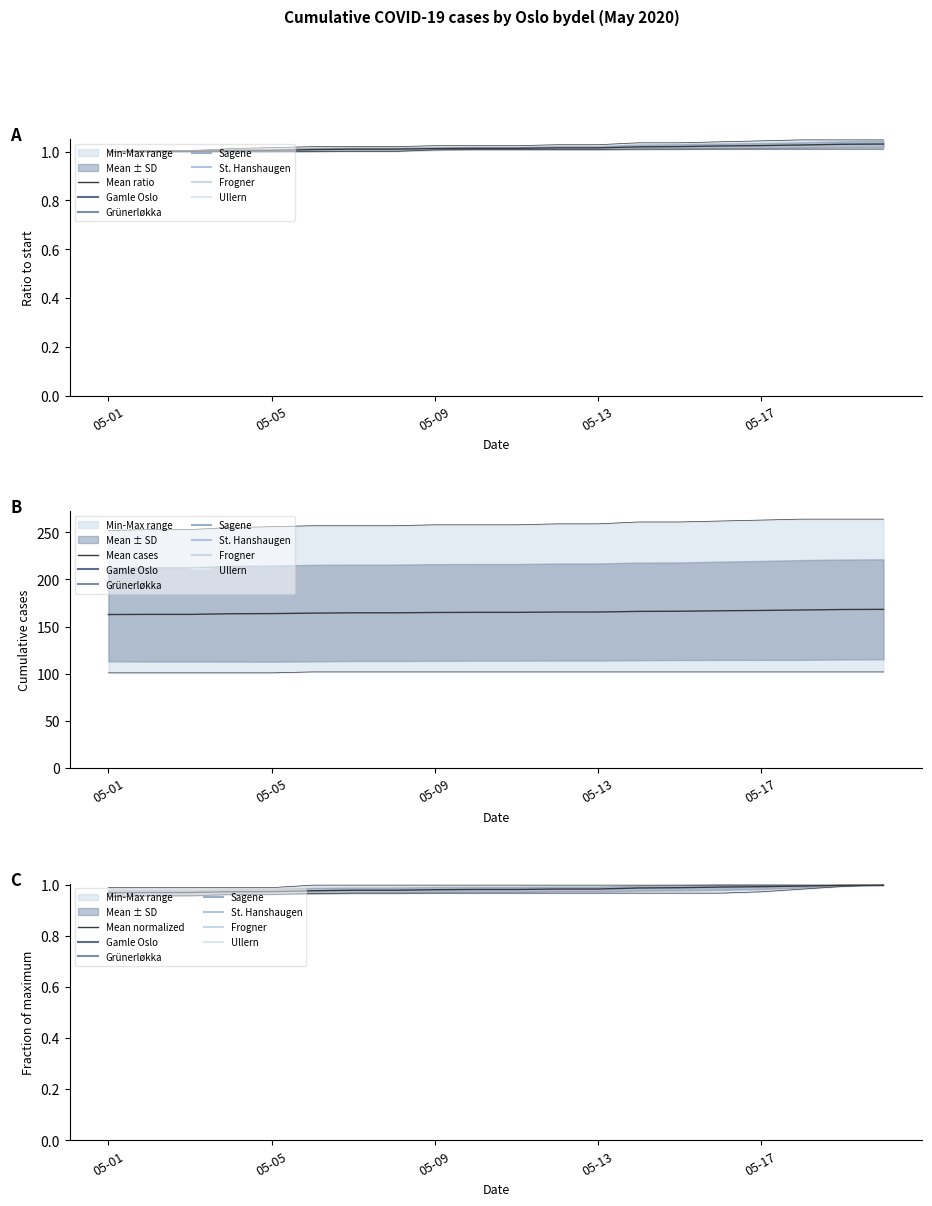

What is the average value of the Mean ratio series?

1.0